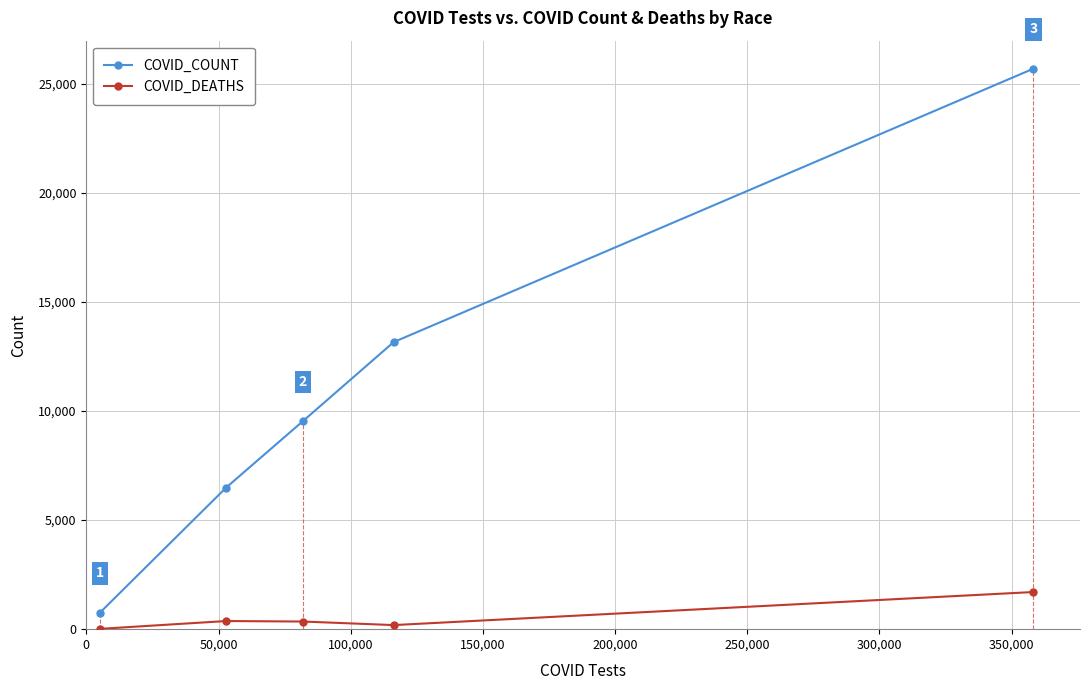

Which series has the largest total across all categories?

COVID_COUNT